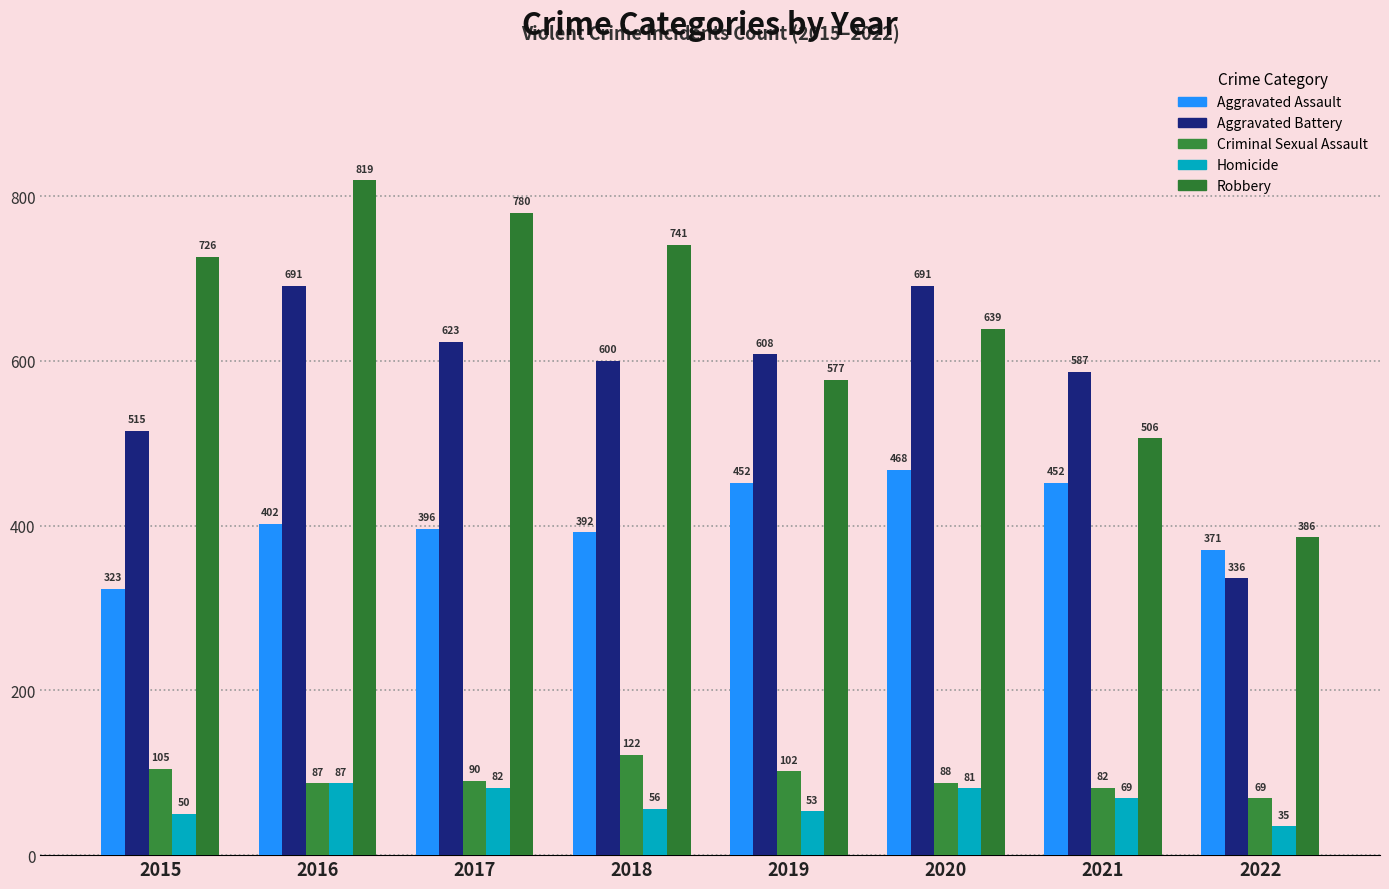

Rank the series at 2022 from highest to lowest value.

Robbery, Aggravated Assault, Aggravated Battery, Criminal Sexual Assault, Homicide